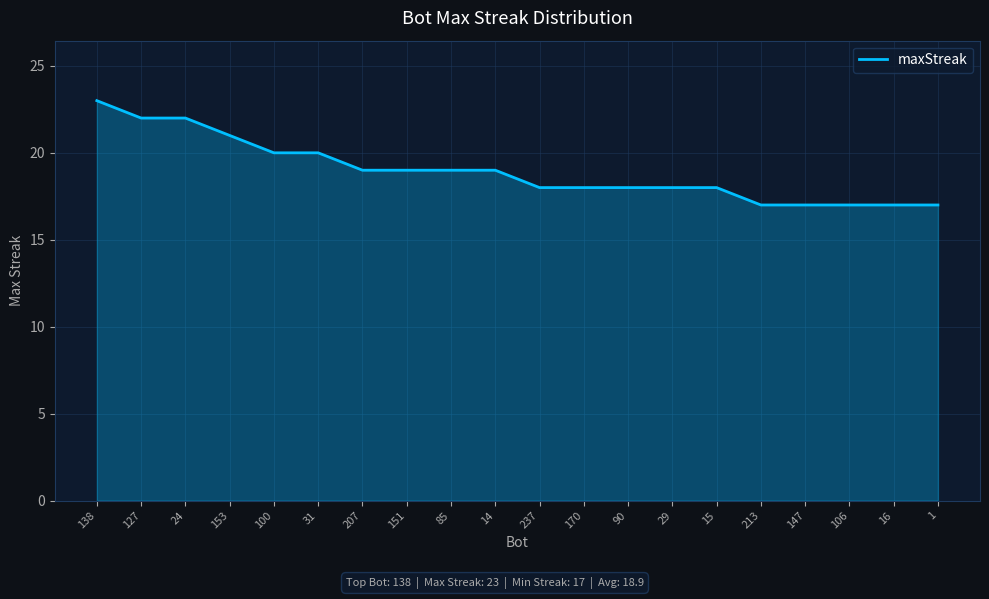

What is the difference between the maximum and second lowest values?

6